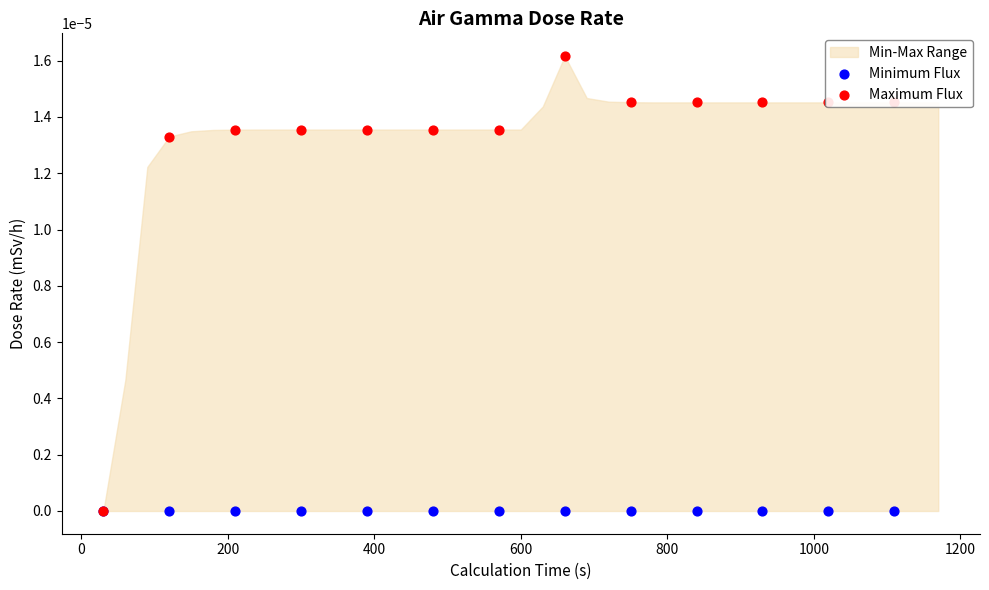

Which series reaches the maximum Y coordinate?

Maximum Flux